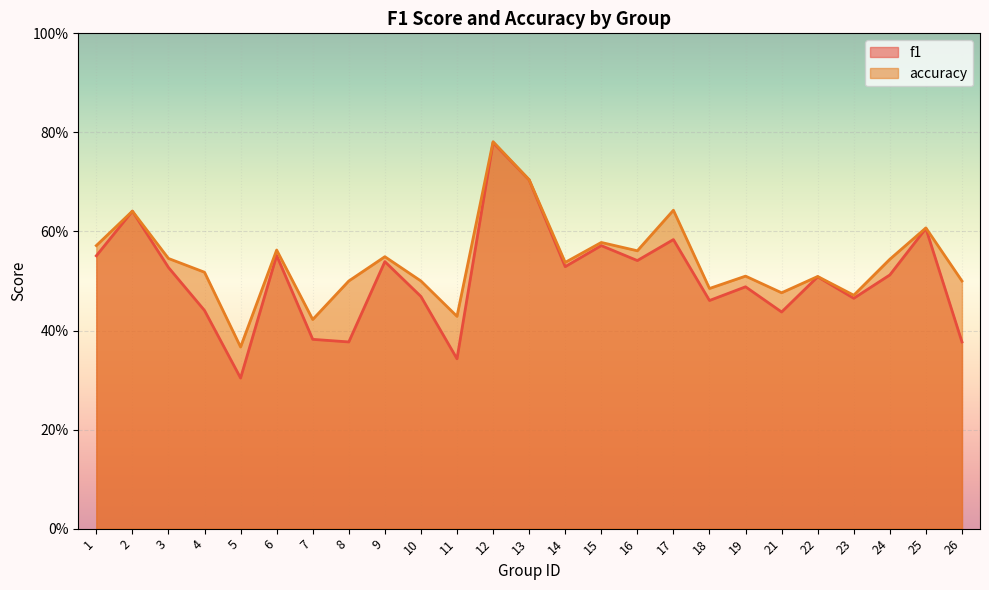

True or false: f1 and accuracy cross at least once.

False